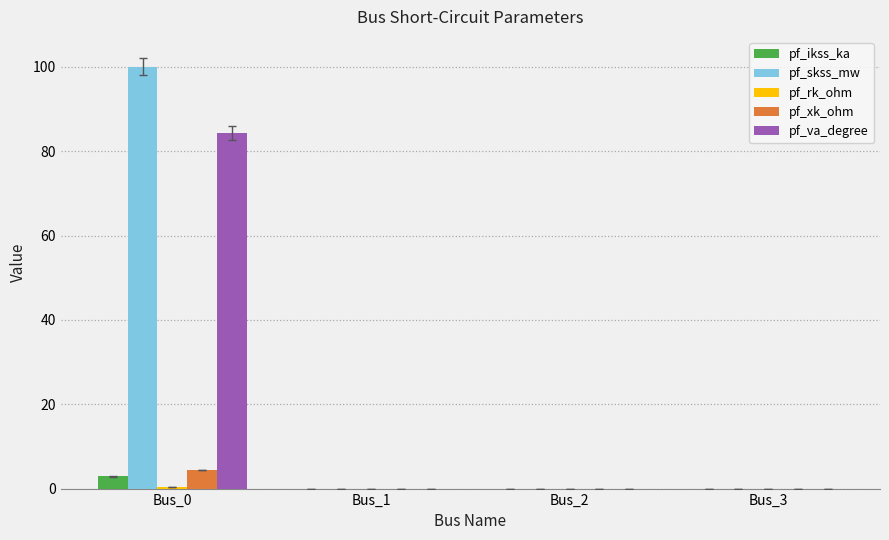

Between Bus_0 and Bus_1, which series saw the biggest shift?

pf_skss_mw